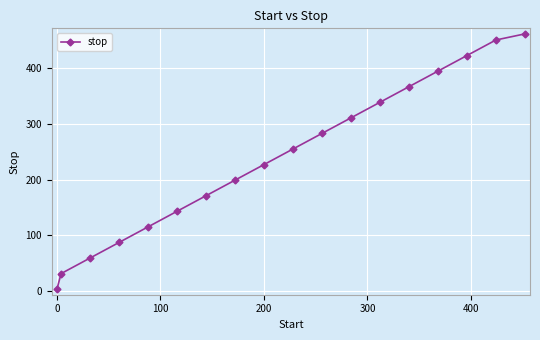

What is the average value?

240